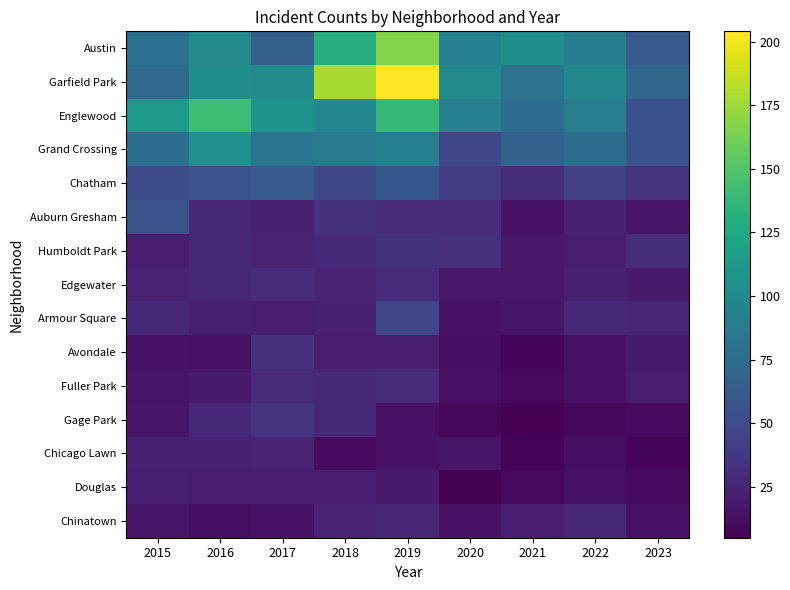

What is the minimum value shown in the chart?

5